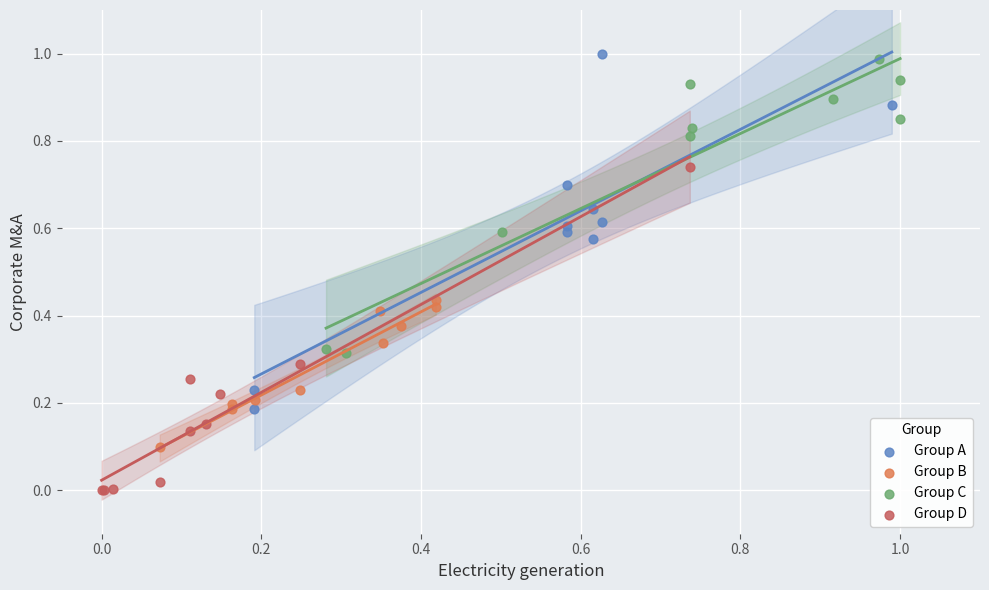

Which series reaches the minimum Y coordinate?

Group D